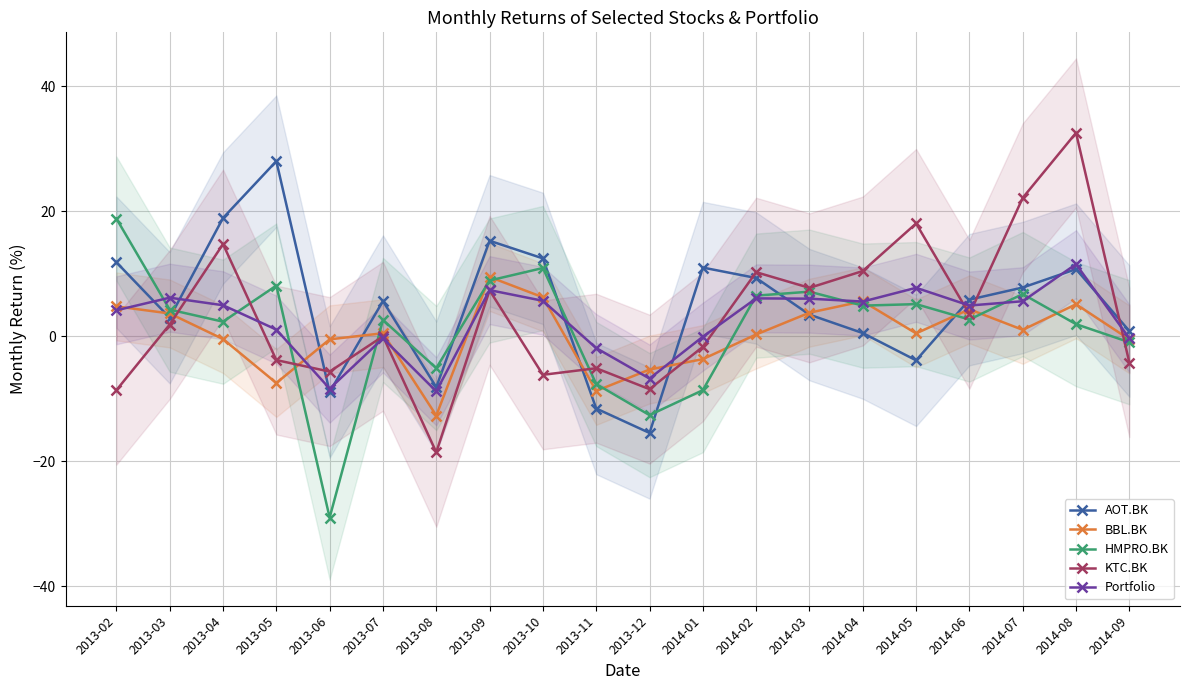

What is the lowest value of the BBL.BK series?

-12.7